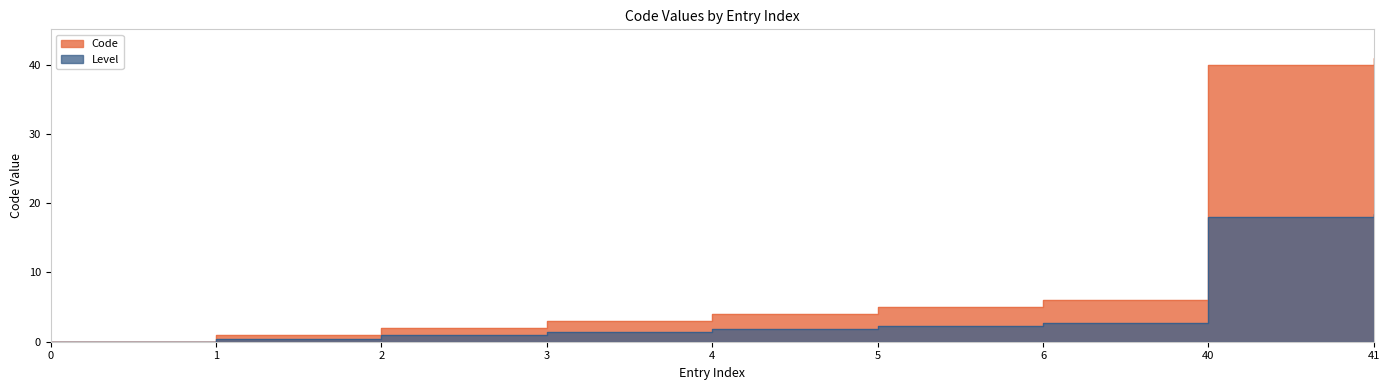

How many series are shown in this chart?

1